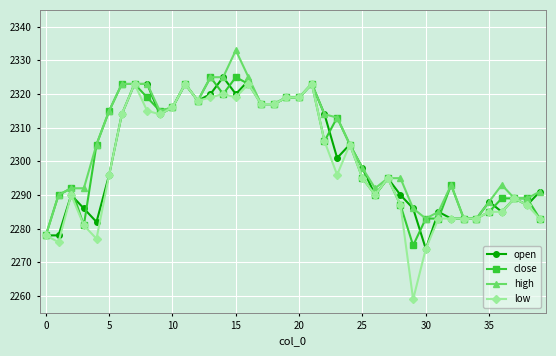

What is the value of the close point at the 30th from the left?

2275